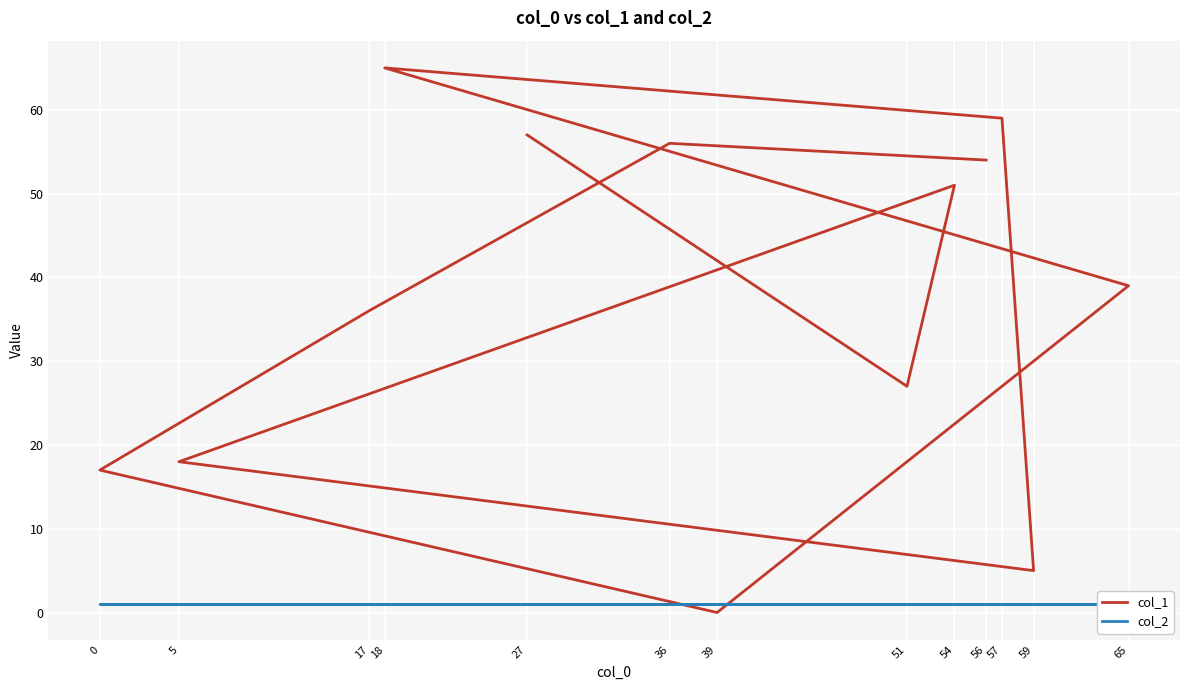

Which has a higher value, 65 or 39?

65